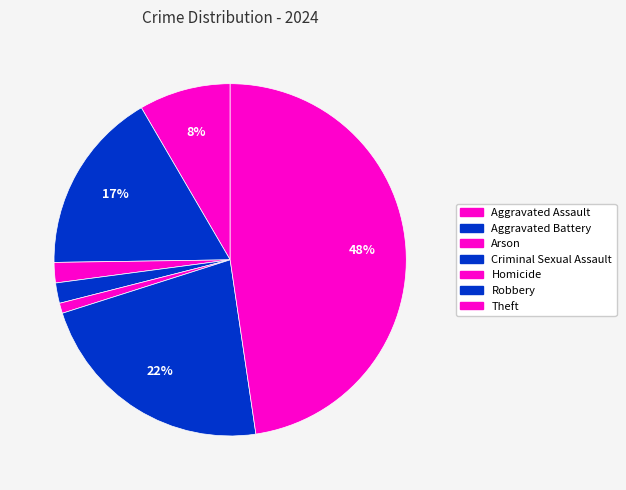

Count the number of slices in the pie.

7